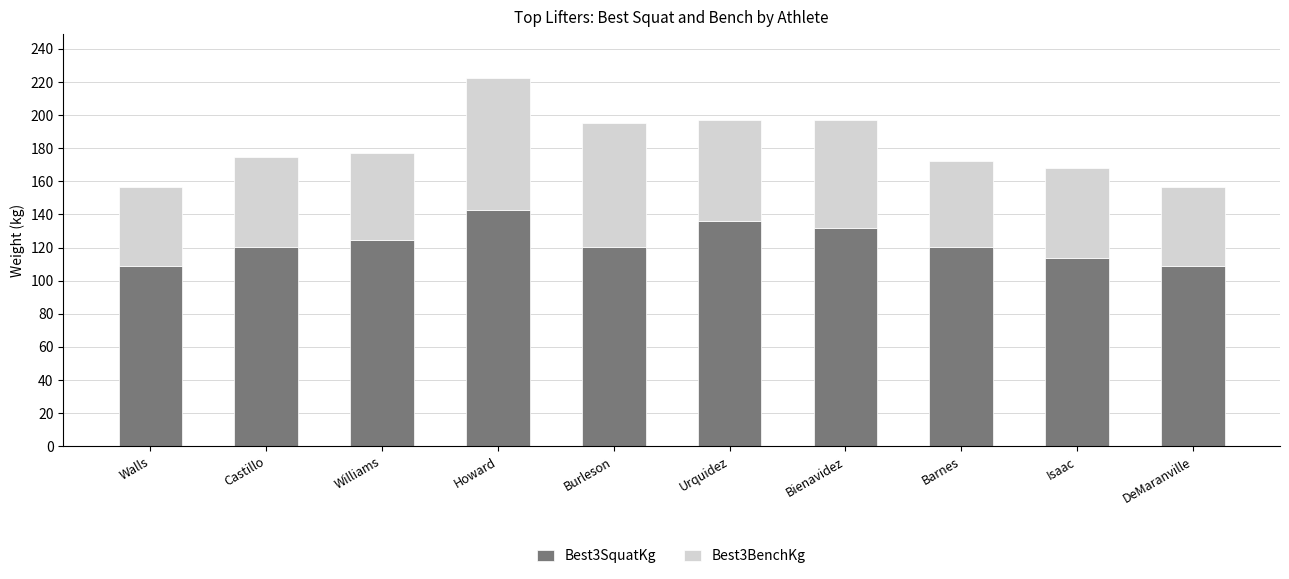

What is the total value across all series at Isaac?

167.8